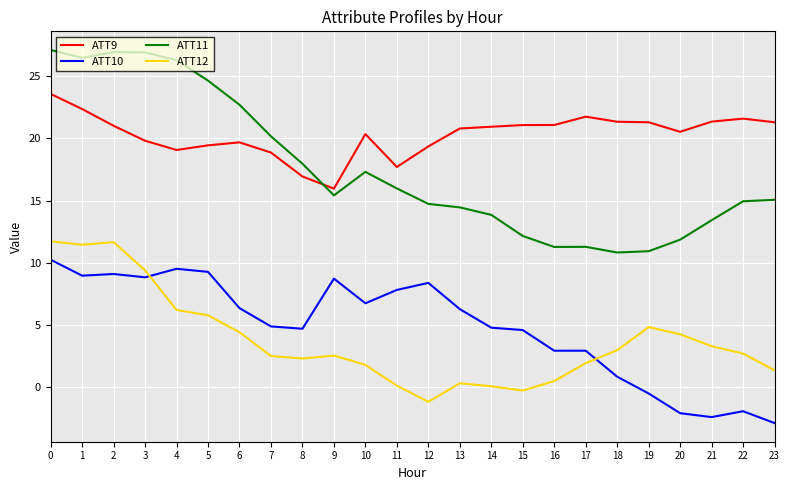

Which series has the widest spread of values?

ATT11